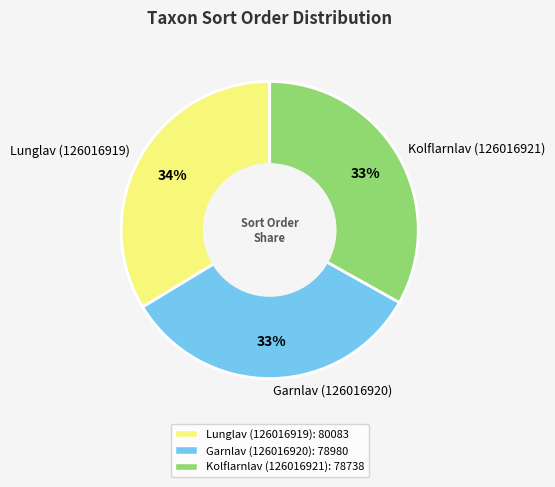

Approximately how many times larger is the value at Garnlav (126016920) compared to Kolflarnlav (126016921)?

1.0